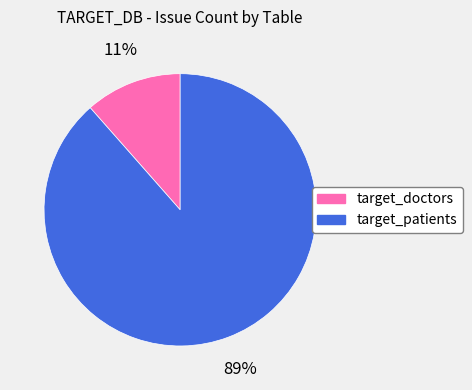

Which category has the smallest portion of the pie?

target_doctors